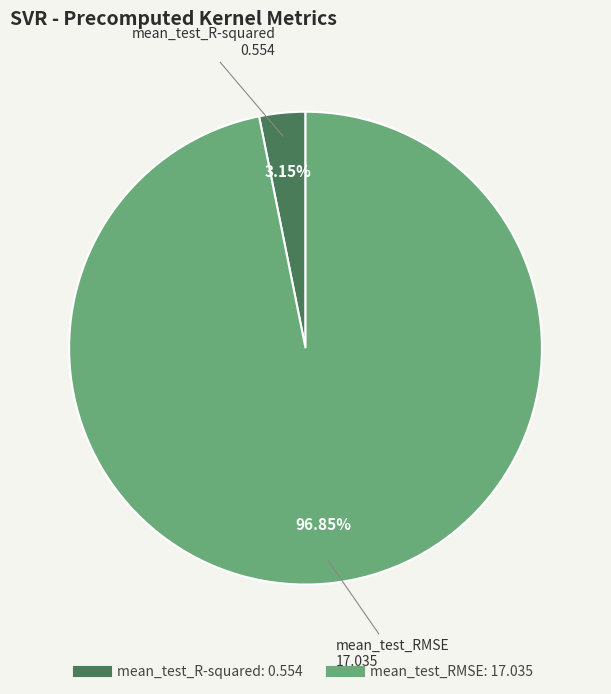

Is the sum of mean_test_R-squared and mean_test_RMSE greater than half?

Yes